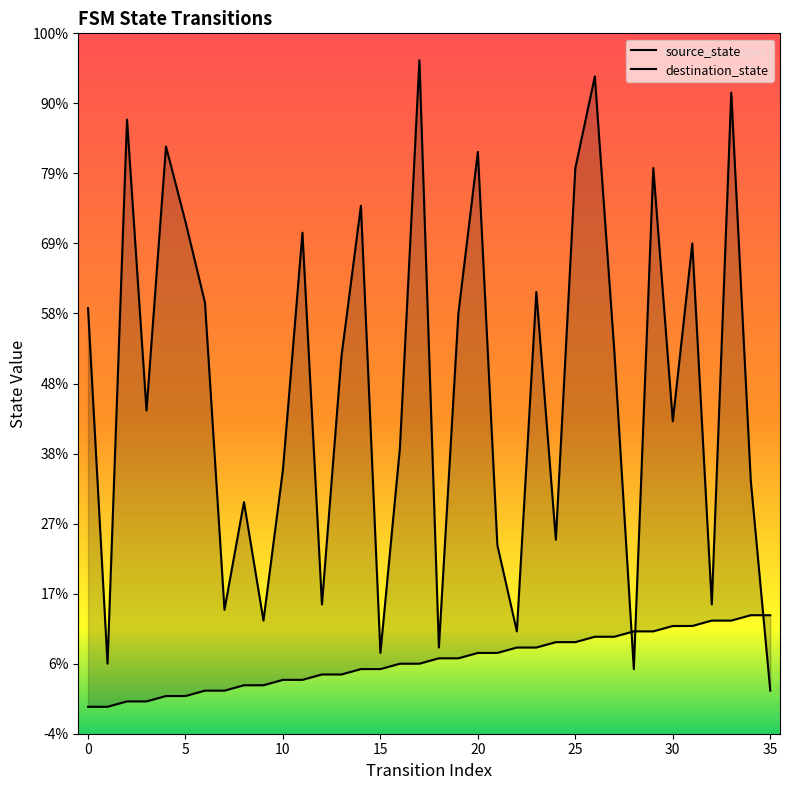

In destination_state, how many points are lower than both neighbors (excluding endpoints)?

12